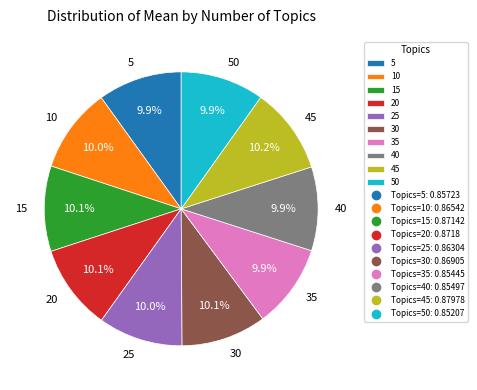

How many segments does this pie chart have?

10